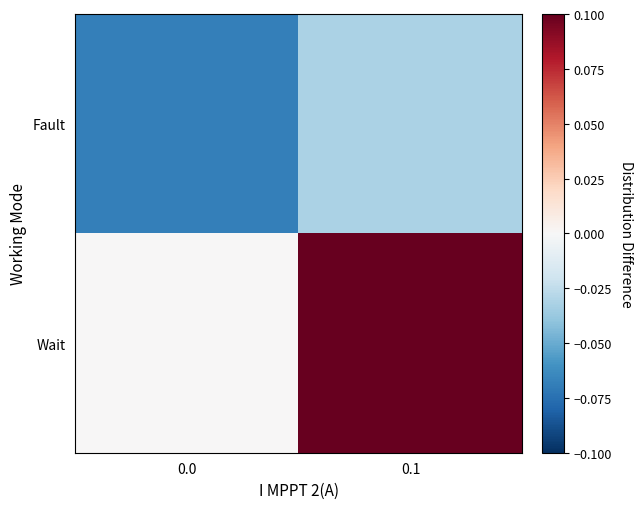

At how many categories does at least one series exceed 0?

2